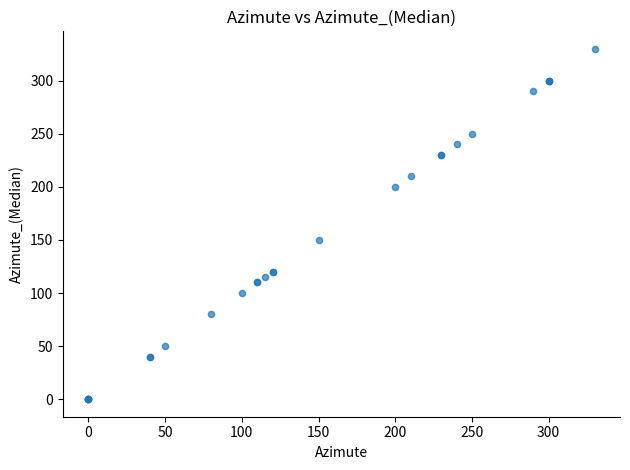

What Y value in the scatter plot is closest to 165?

150